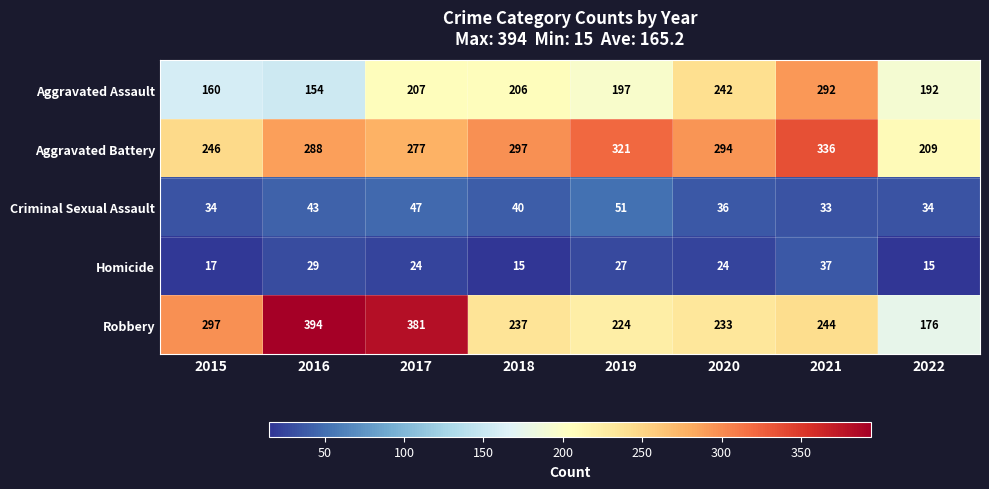

Which series has the largest total across all categories?

Aggravated Battery